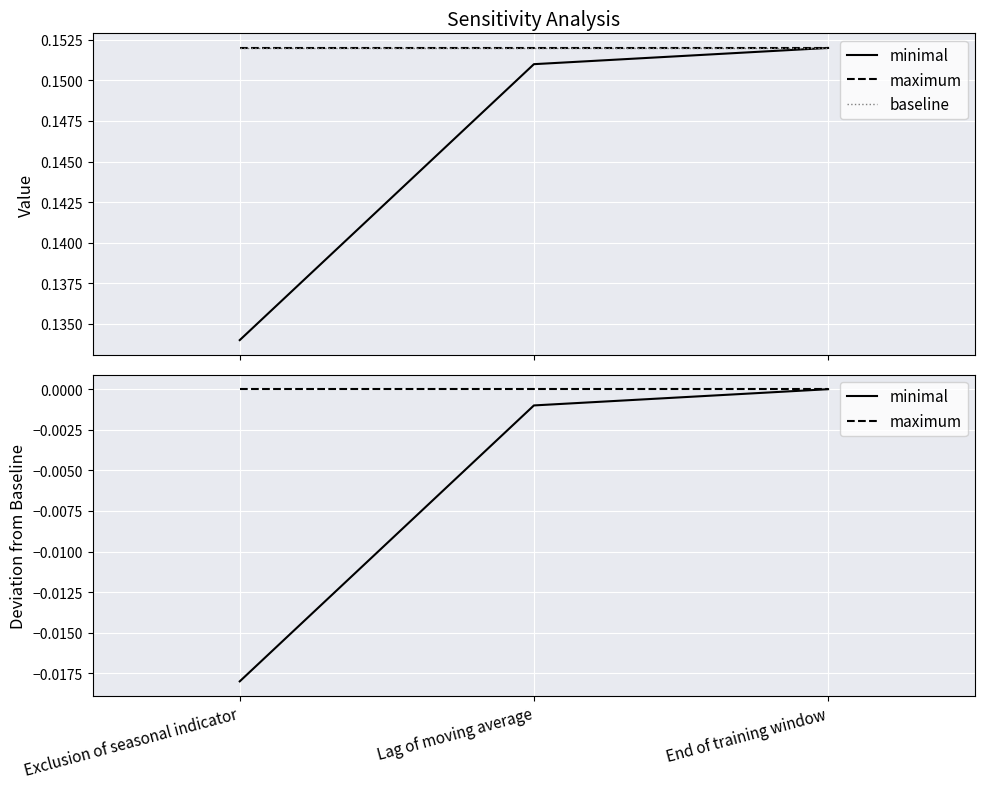

What is the difference between the highest and lowest values at Lag of moving average?

0.2